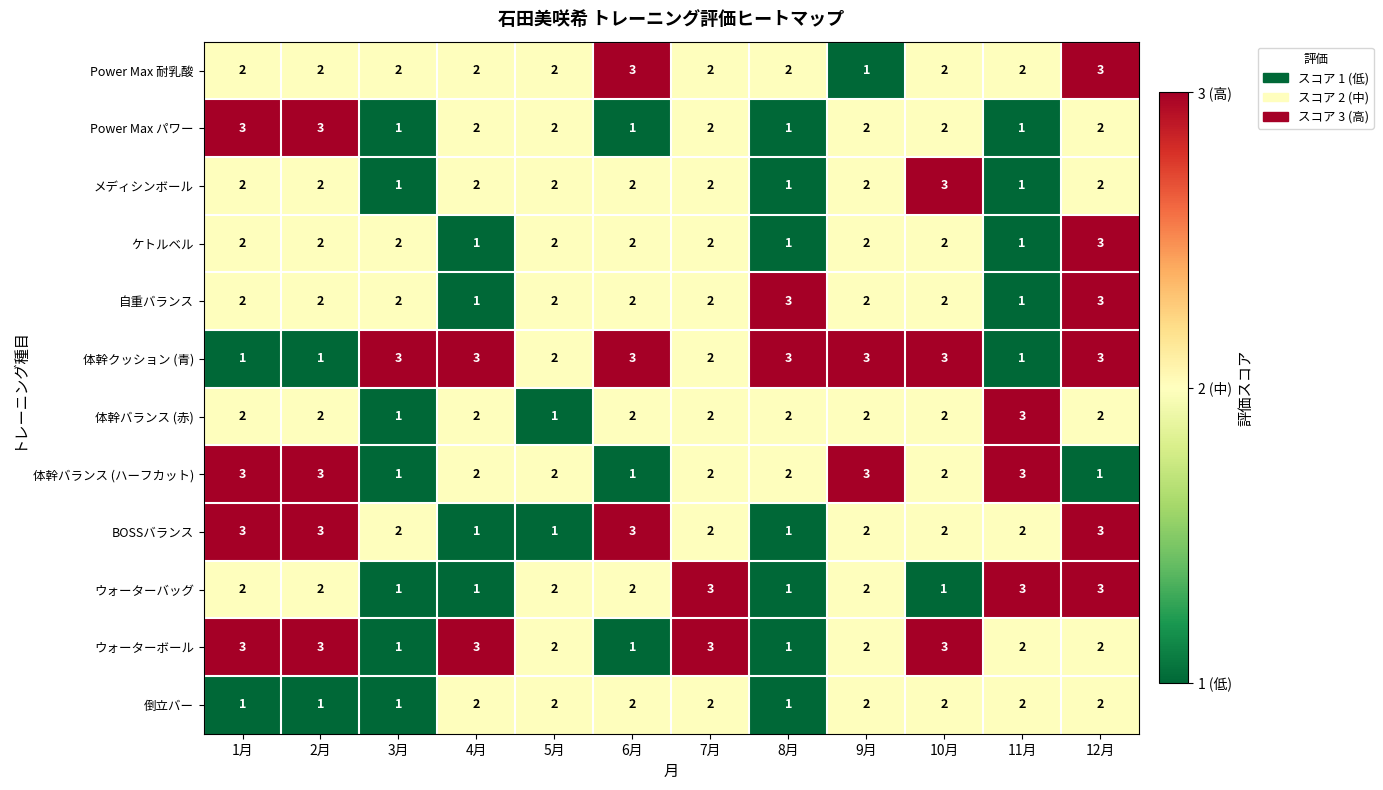

What value does the 体幹バランス (ハーフカット) series have at 1月?

3